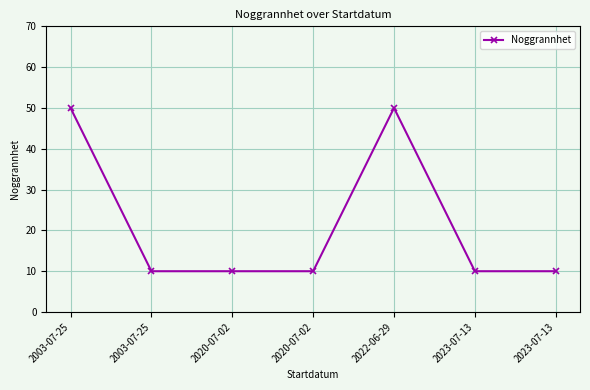

Reading left to right, list all the values displayed in this chart.

2003-07-25=50	2003-07-25=10	2020-07-02=10	2020-07-02=10	2022-06-29=50	2023-07-13=10	2023-07-13=10